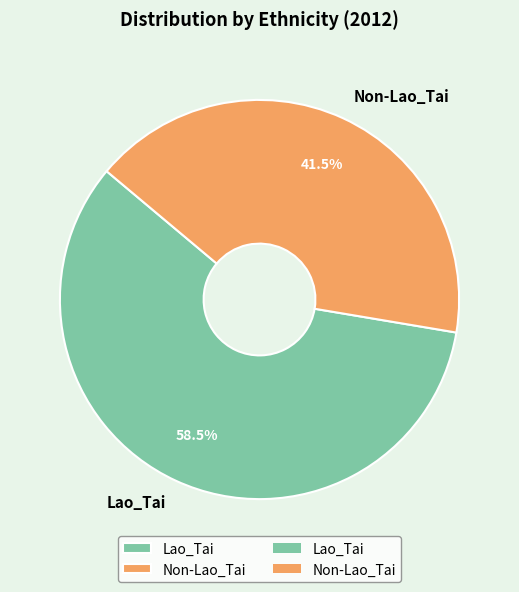

Which slice is the smallest?

Non-Lao_Tai